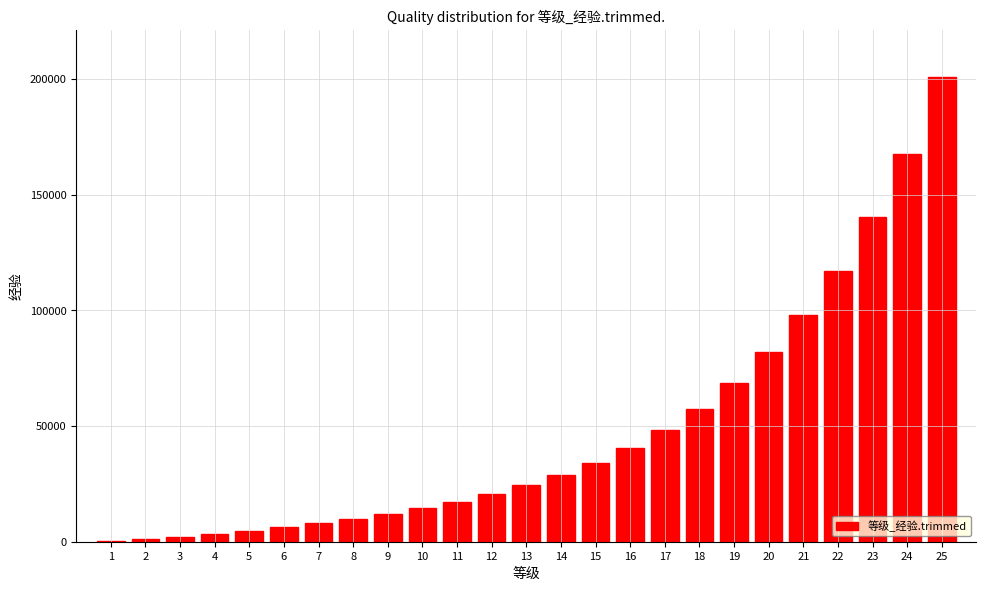

What is the maximum value shown in the chart?

201007.4